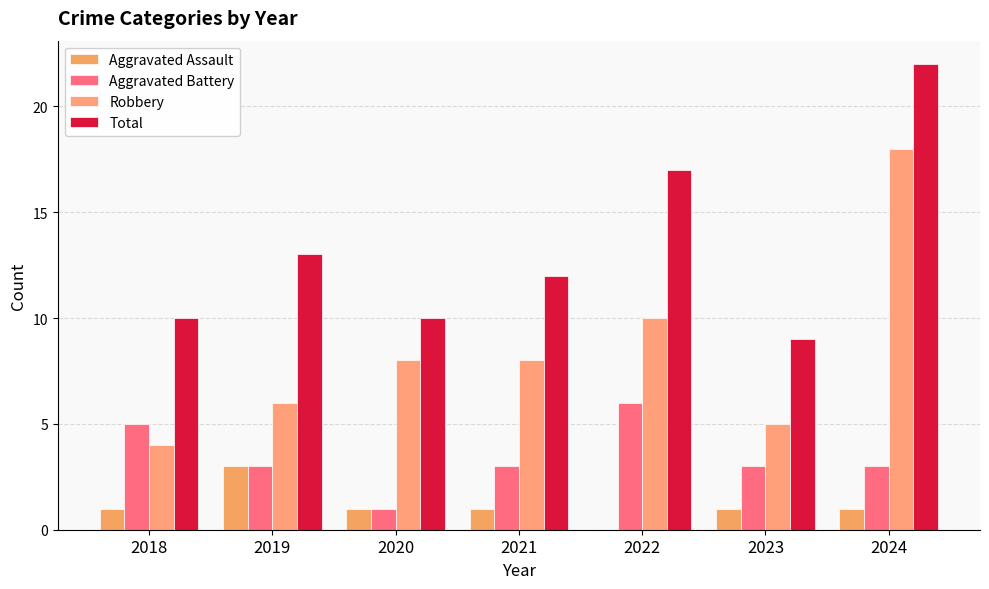

What is the lowest value of the Robbery series?

4